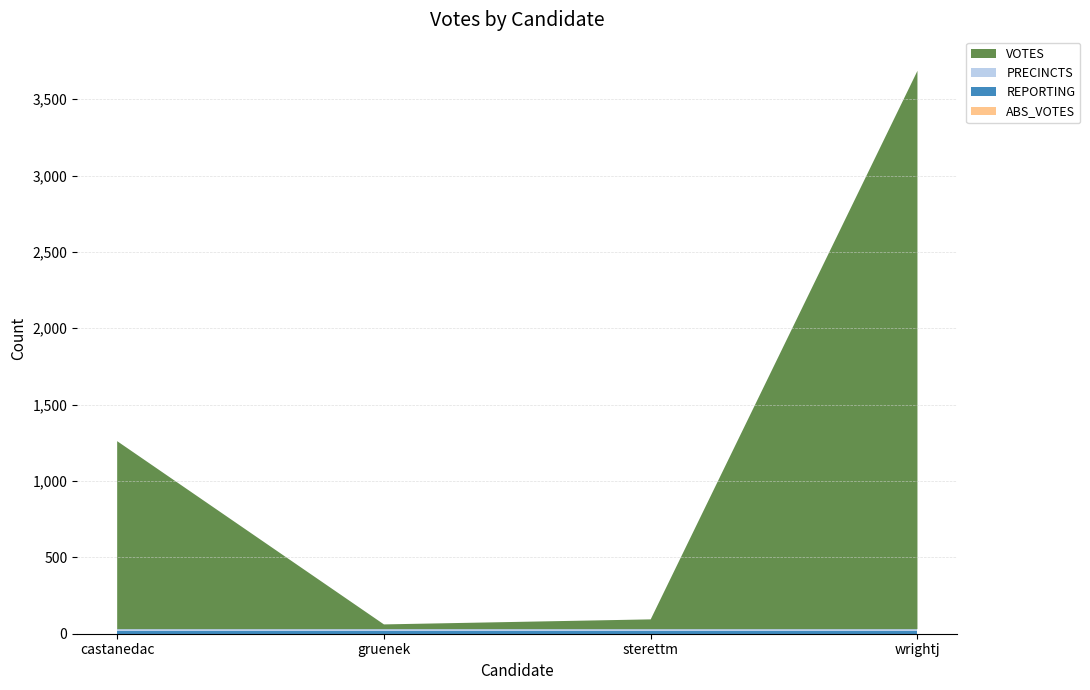

Reading left to right, what are all the values shown in this chart?

VOTES: 1231	31	64	3656
ABS_VOTES: 0	0	0	0
REPORTING: 15	15	15	15
PRECINCTS: 15	15	15	15